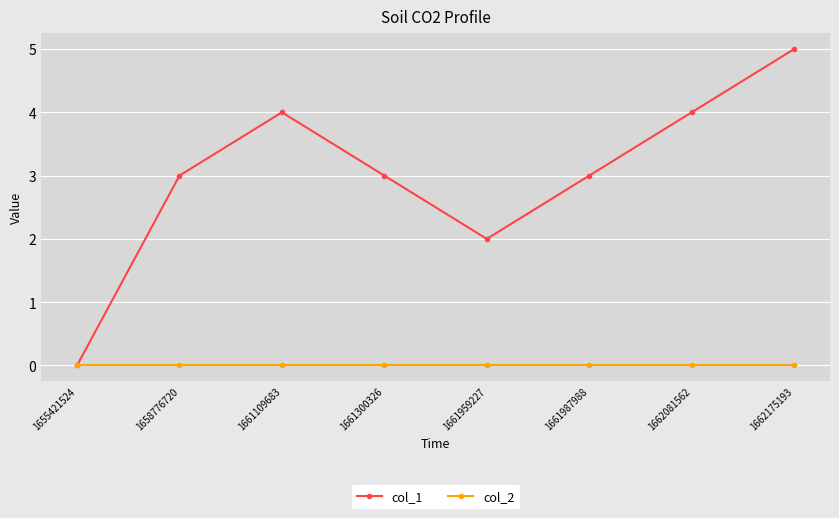

The col_1 series shows 3 at 1661300326. True or false?

True